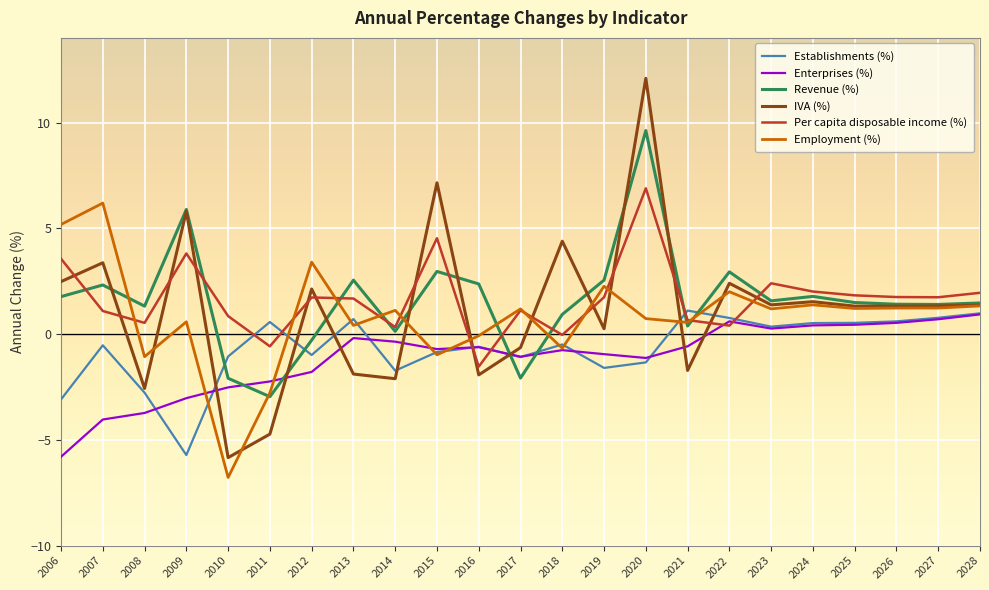

Which series has the widest spread of values?

IVA (%)